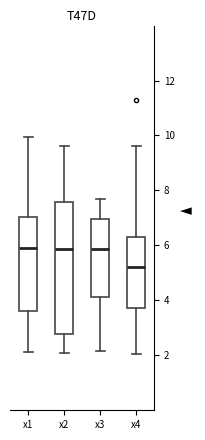

Comparing the boxes themselves (not the whiskers), which one is the tallest?

x2